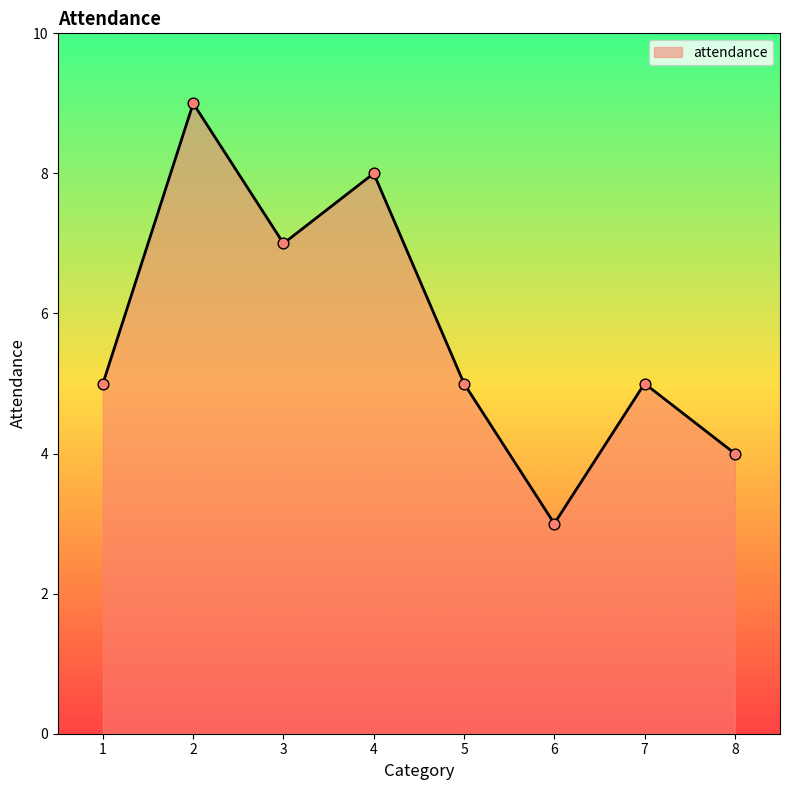

Approximately how many times larger is the value at 2 compared to 1?

1.8